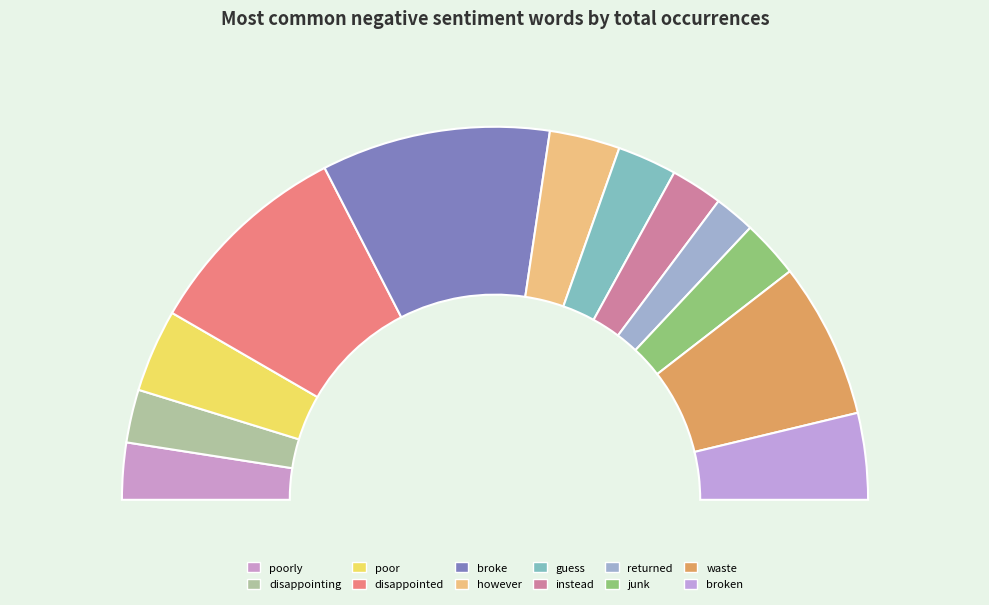

What percentage is the guess slice, to the nearest percent?

5%